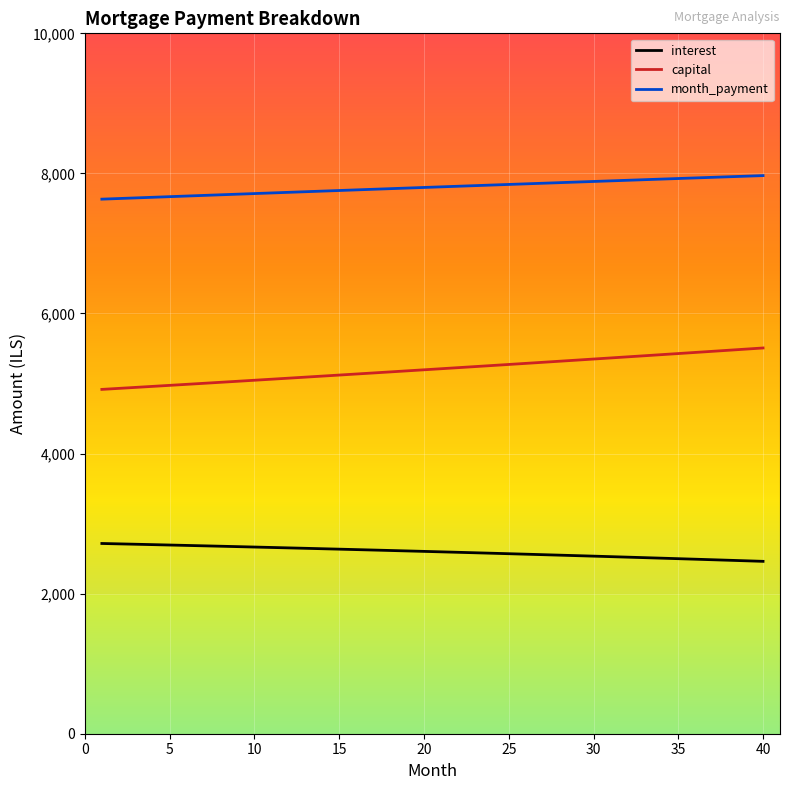

What is the highest value of the capital series?

5507.6